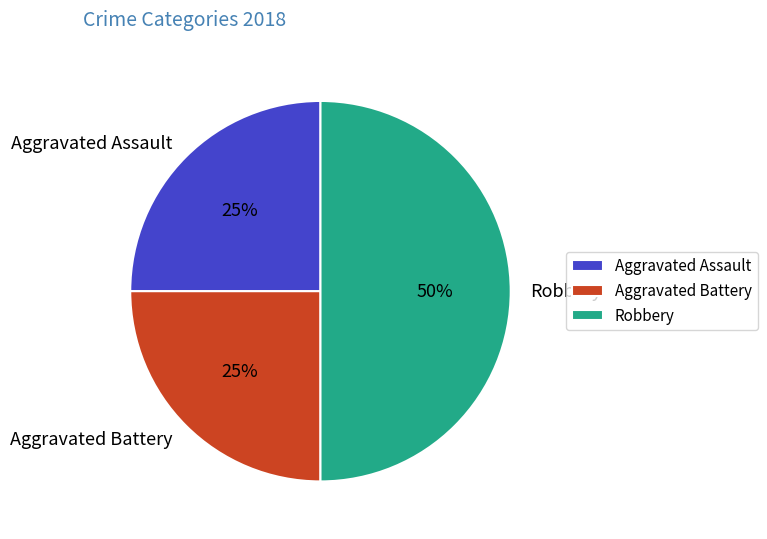

To the nearest percent, what portion does Aggravated Battery represent?

25%